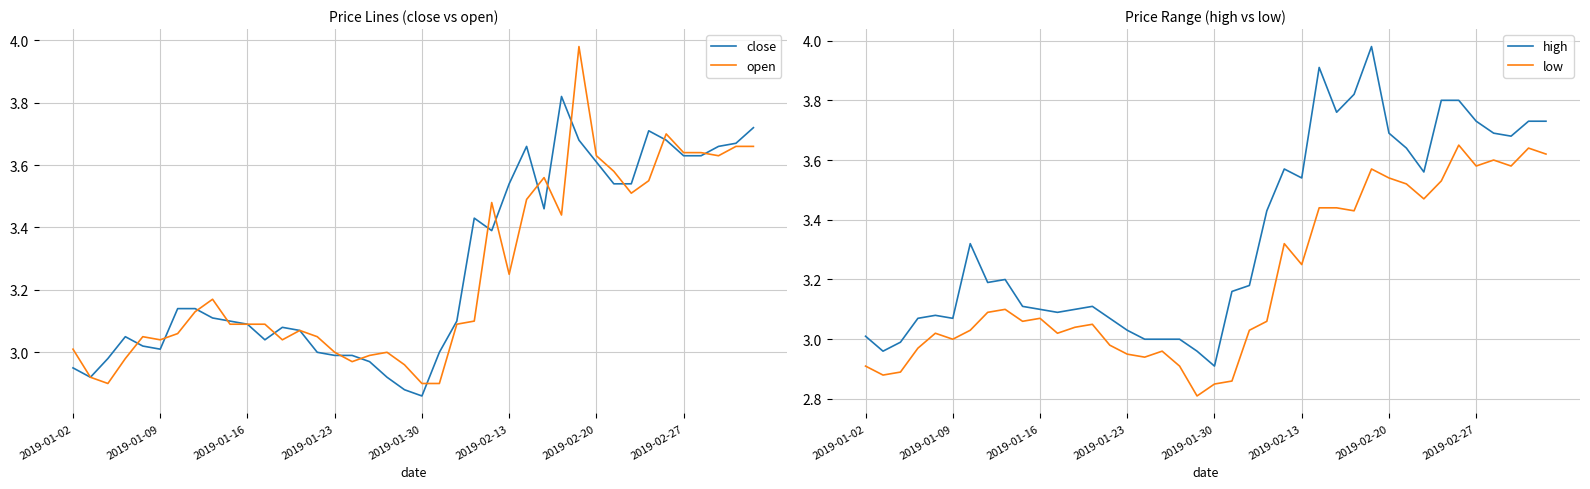

Rank the series by their maximum value, from highest to lowest.

open, high, close, low